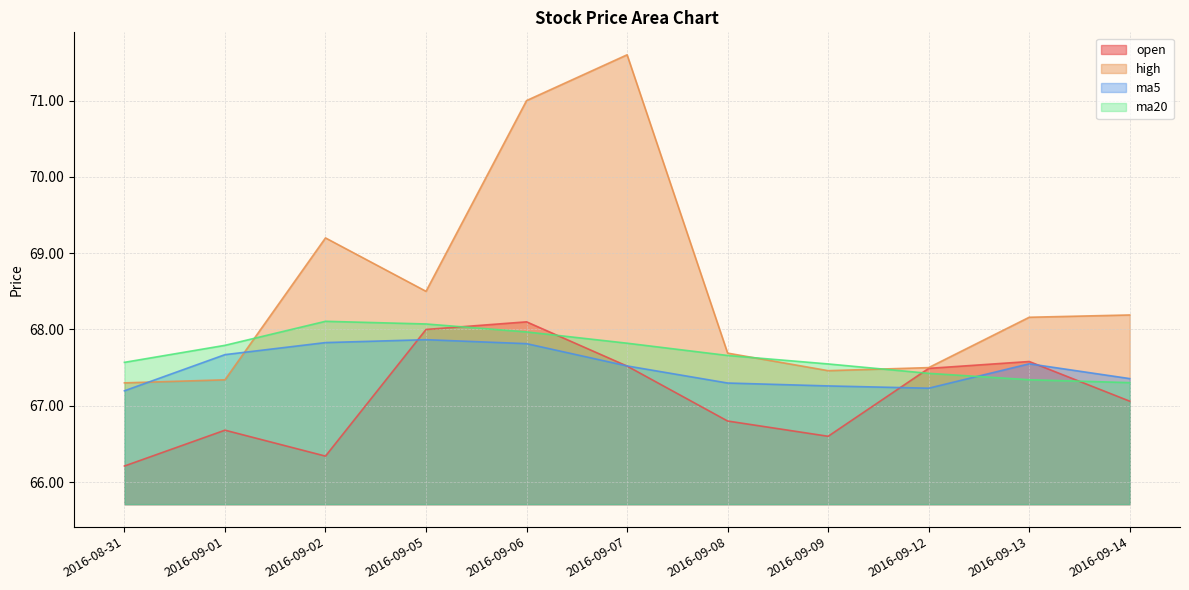

What are all the series names shown in the legend?

open, high, ma5, ma20